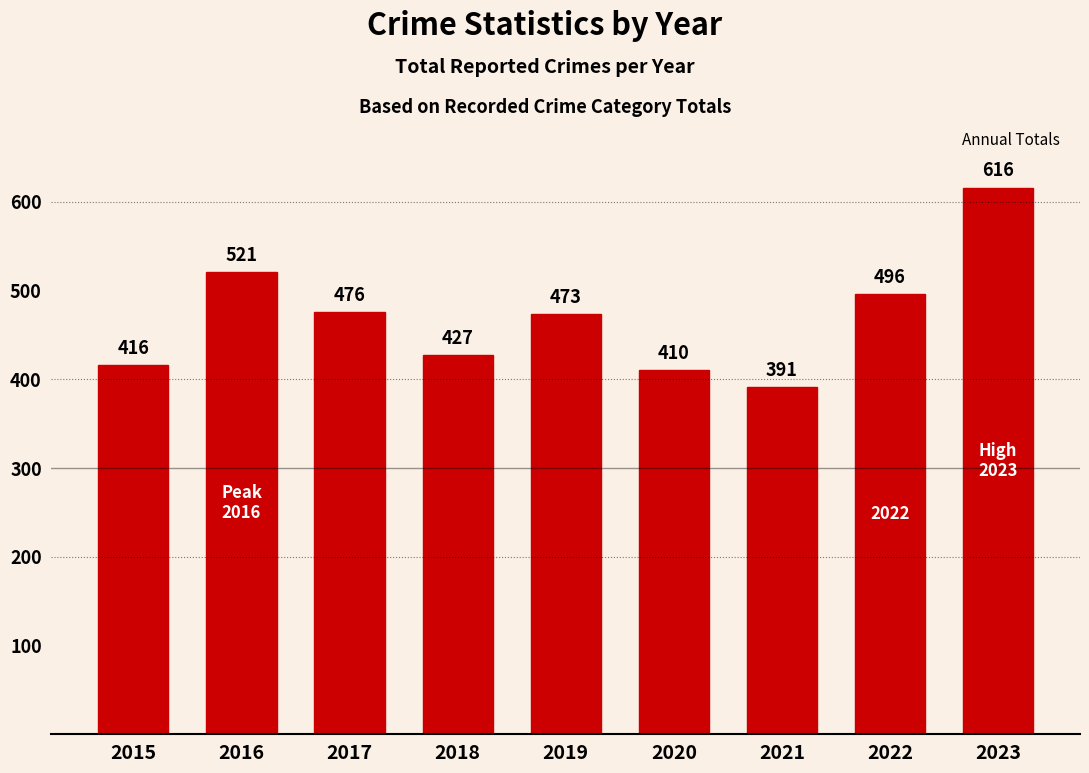

What is the difference between the maximum and minimum values?

225